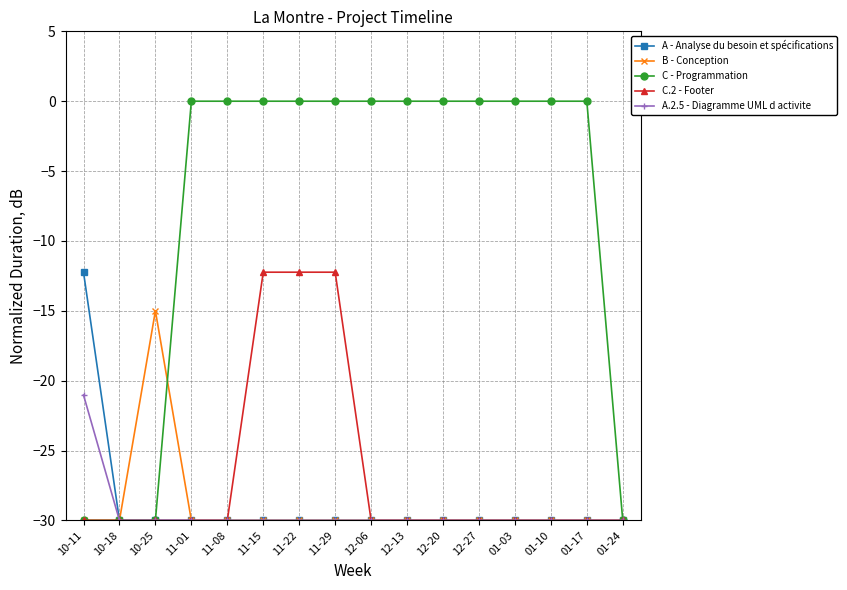

Where is the first local maximum for B - Conception?

10-25